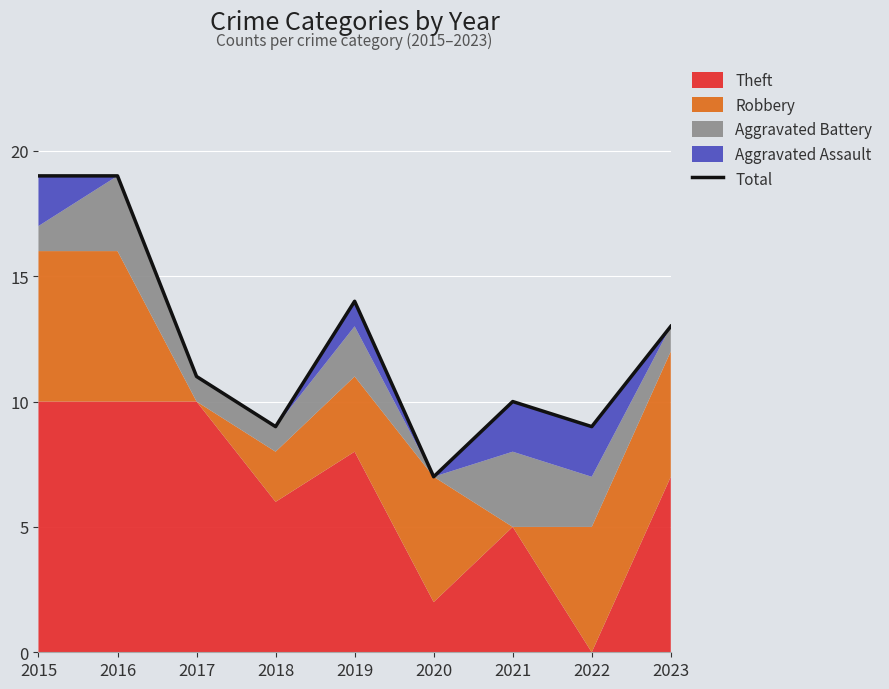

Where is the data nearest to the value 13?

2023